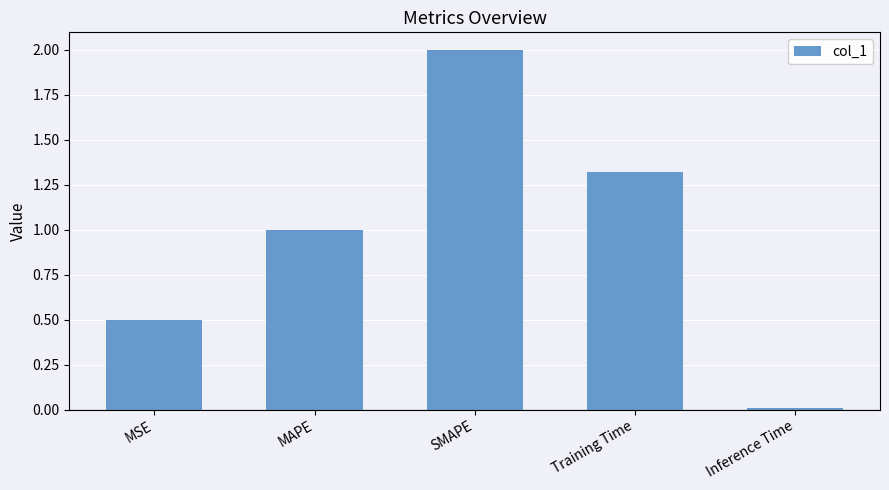

The chart shows a value of 2.0 at SMAPE. True or false?

True